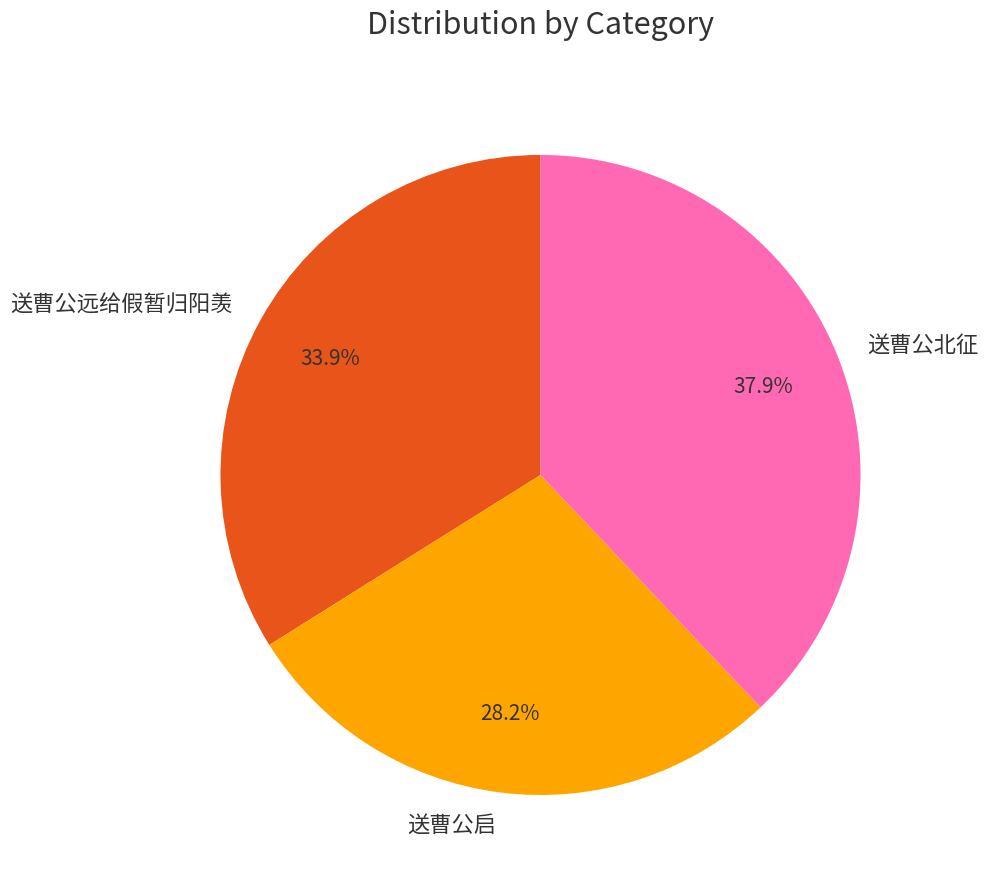

The 送曹公启 slice represents 15% of the pie. True or false?

False